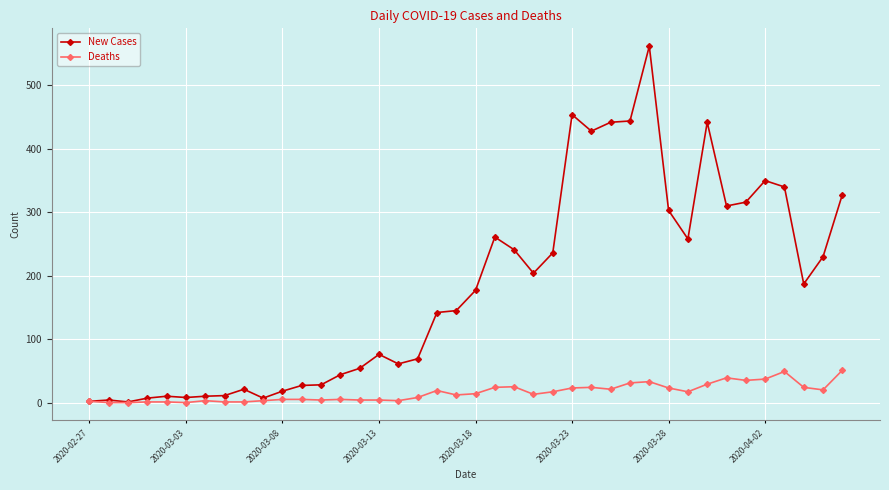

True or false: New Cases has more than 2 points higher than both neighbors.

True